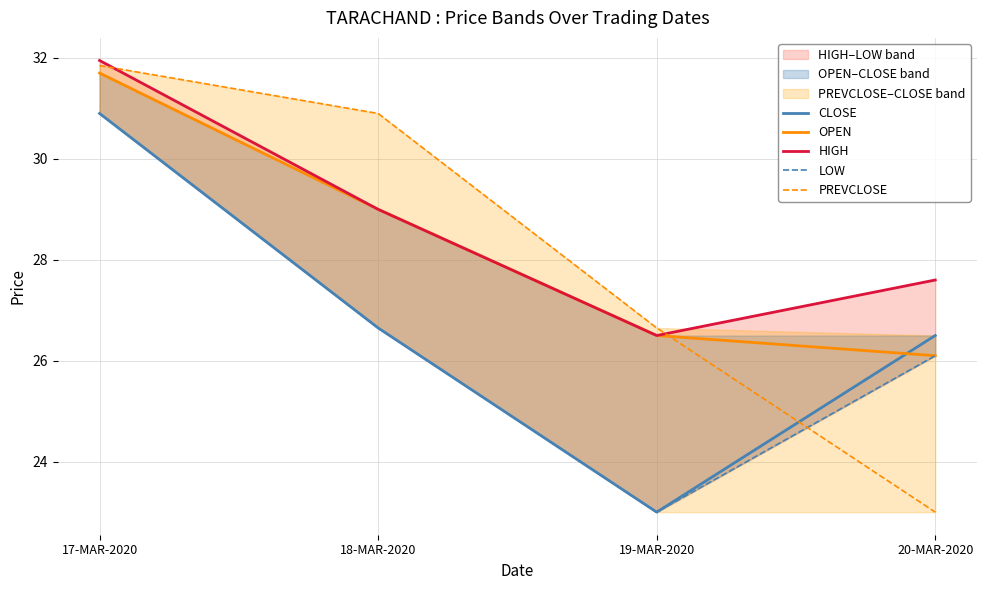

What is the spread (max minus min) of values at 20-MAR-2020?

4.6